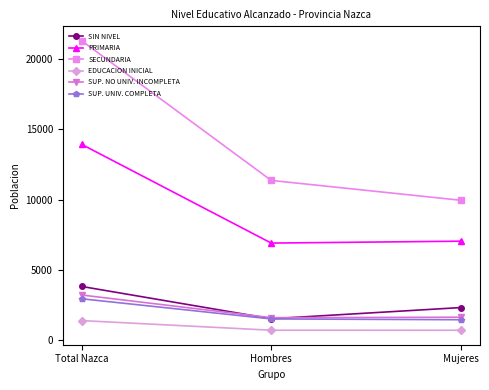

At which category is the sum across all series the highest?

Total Nazca